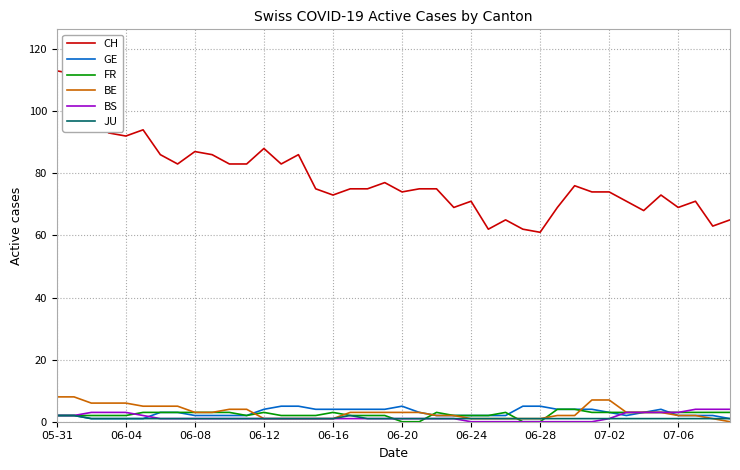

The FR series shows 3 at 07-06. True or false?

True